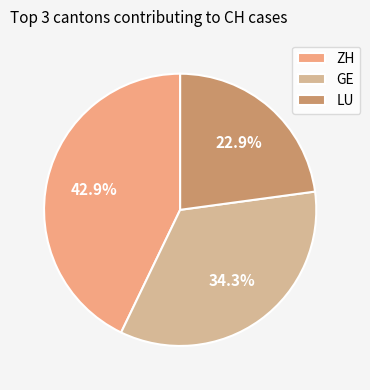

Is GE the majority of the pie?

No